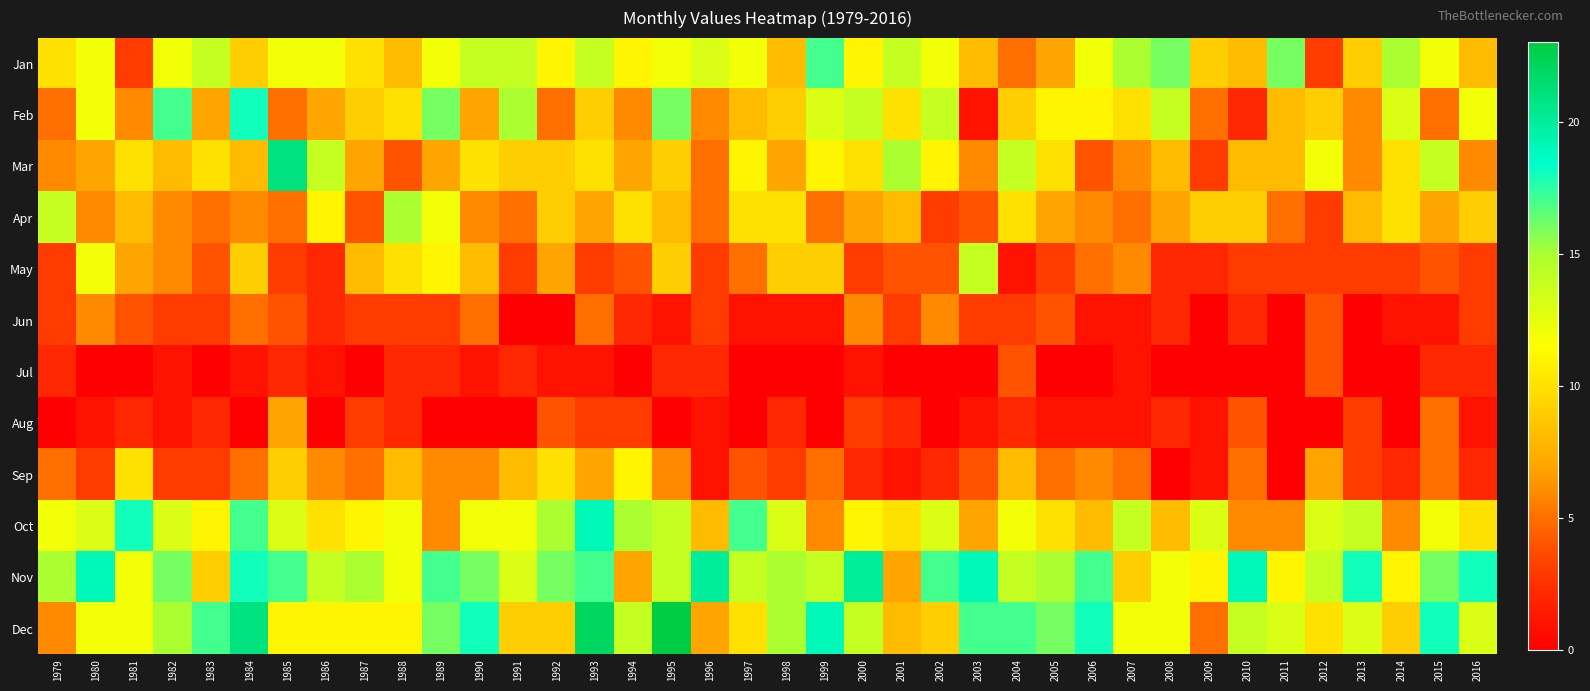

How many series are shown in this chart?

12